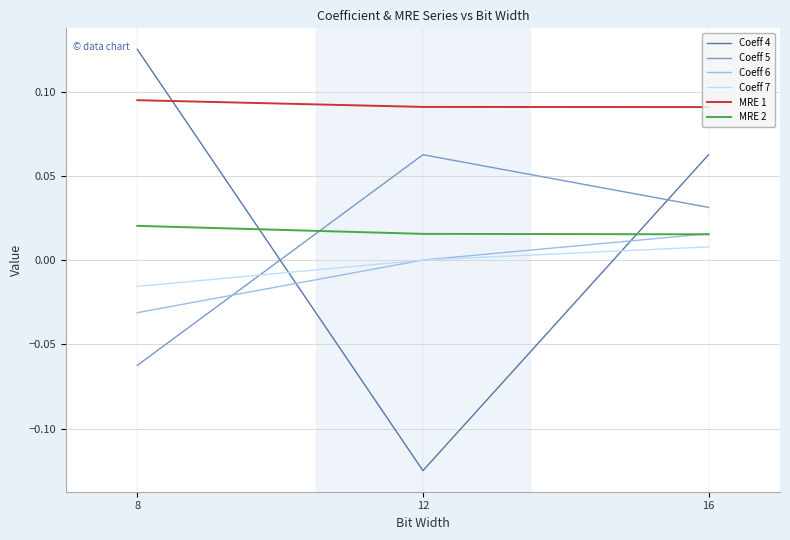

Between 8 and 12, which series saw the biggest shift?

Coeff 4